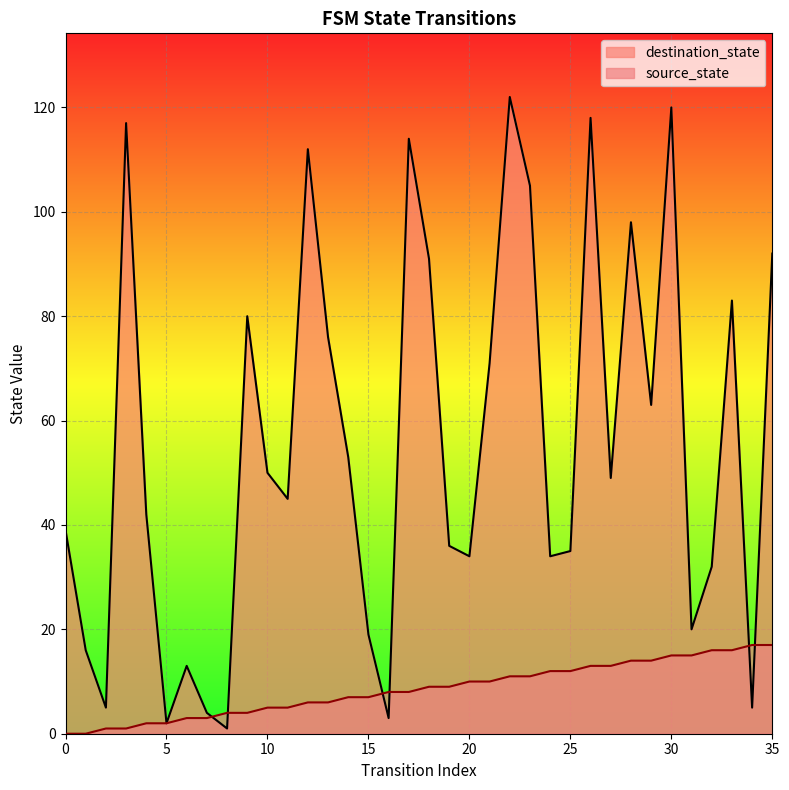

How many values in the source_state series are below 9?

18